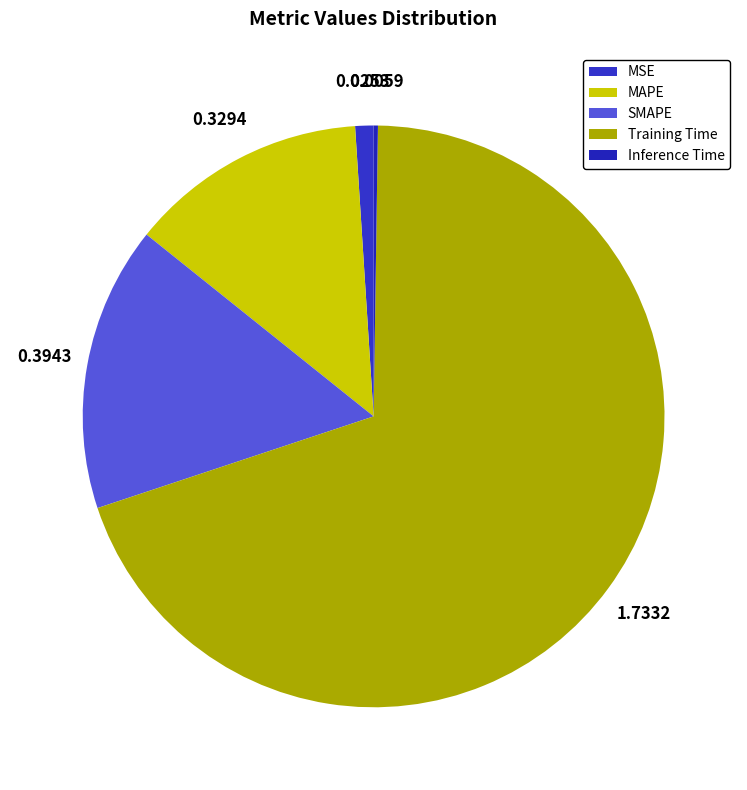

What percentage is NOT represented by SMAPE?

84.2%